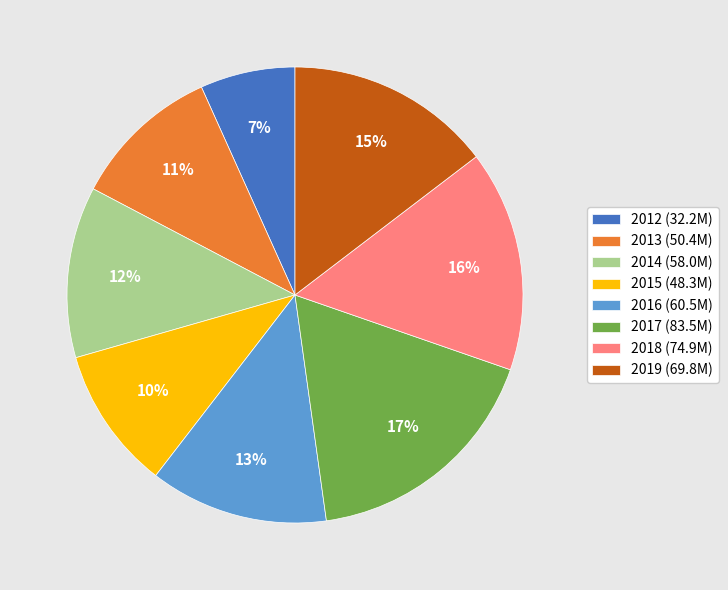

Do 2014 (58.0M) and 2015 (48.3M) together represent more than half of the pie?

No